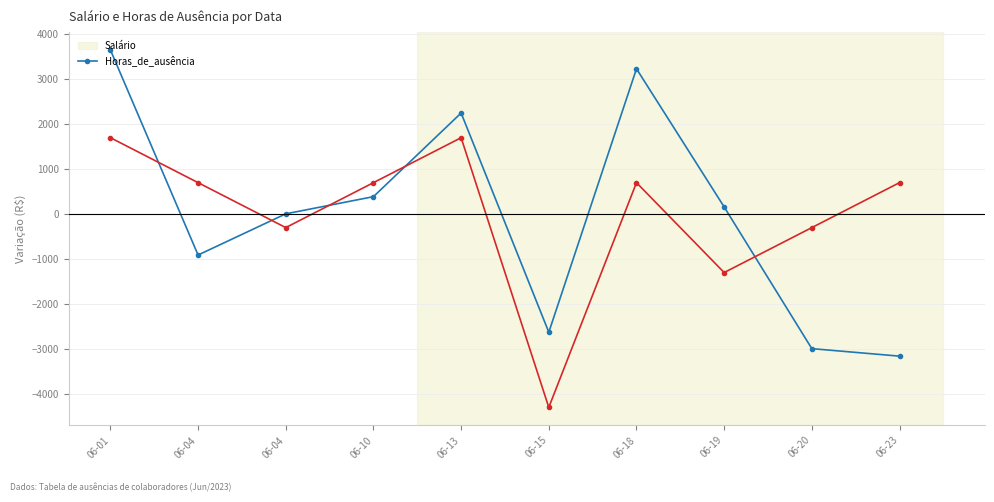

At which category does the chart reach its peak across all series?

06-01